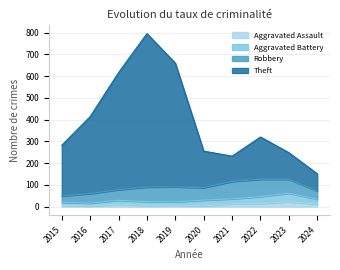

What is the total value across all series at 2018?

795